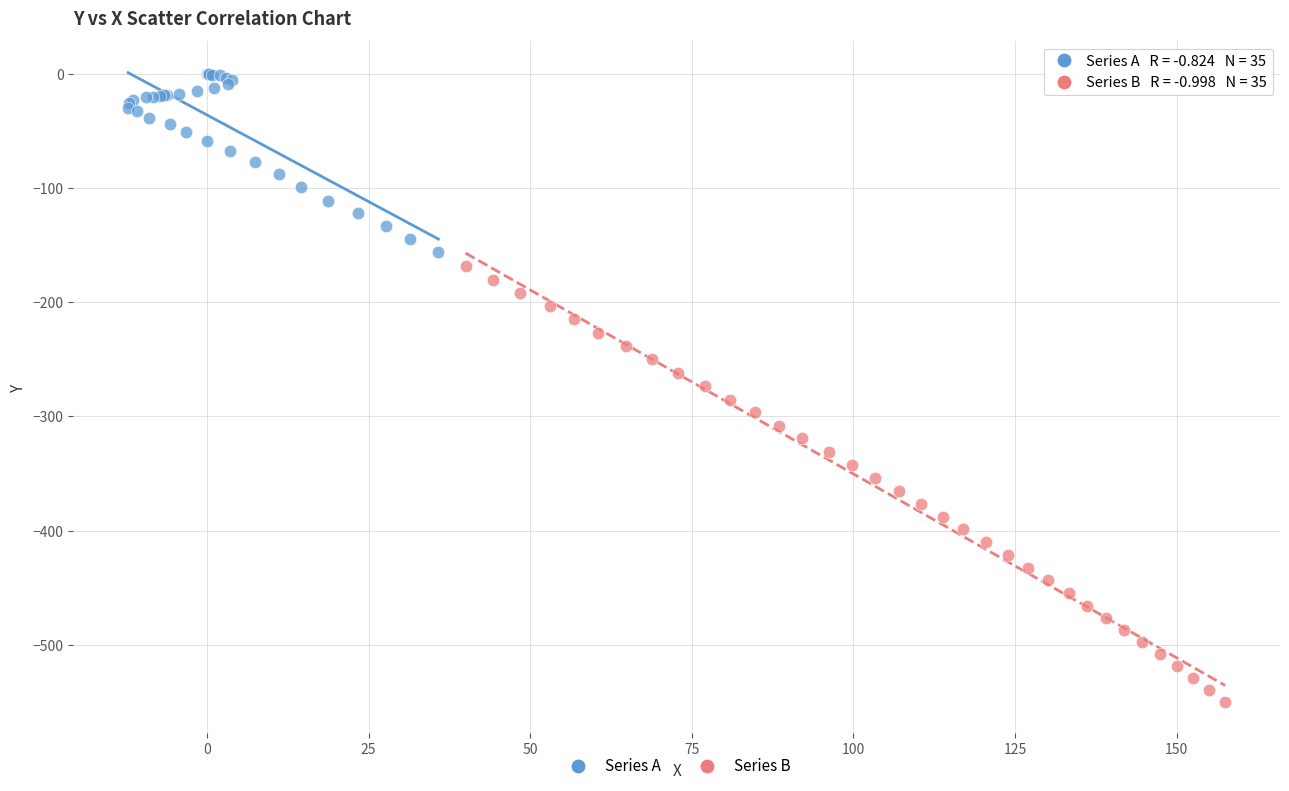

Which series has the widest spread of Y values?

Series B